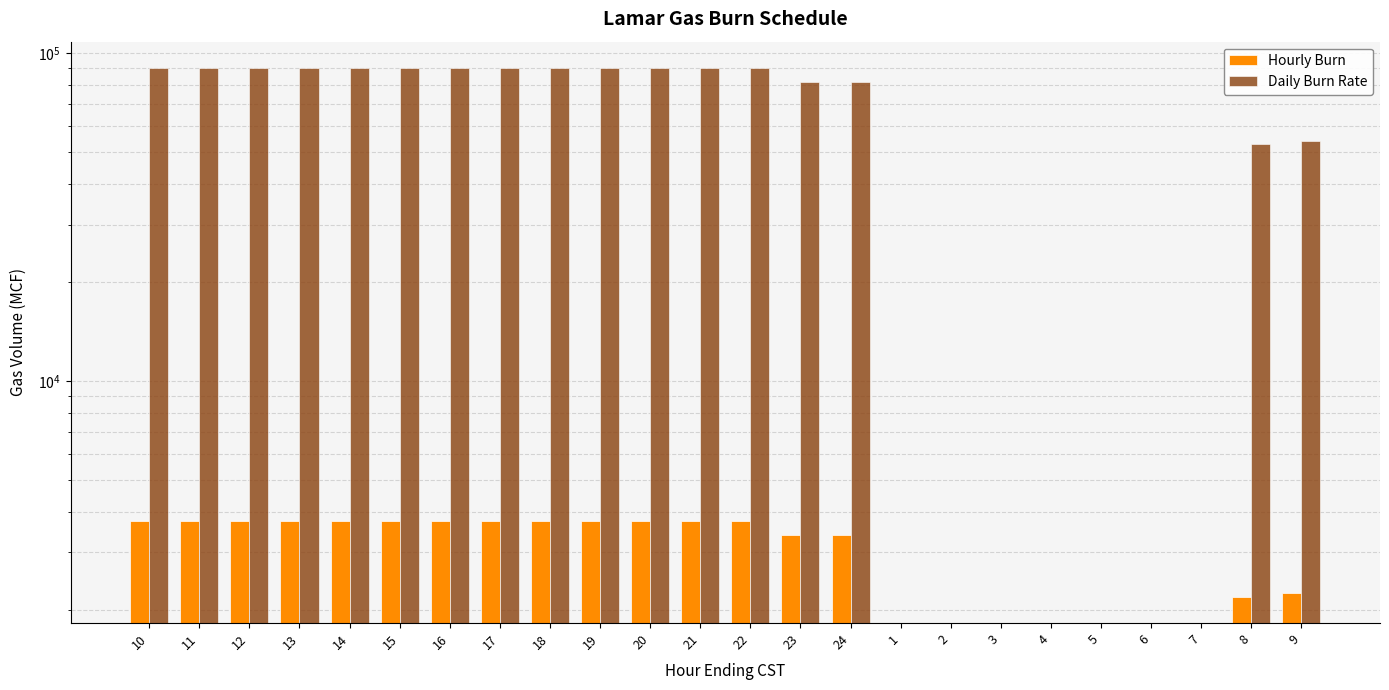

Is it true that Daily Burn Rate equals 30461 at 9?

False